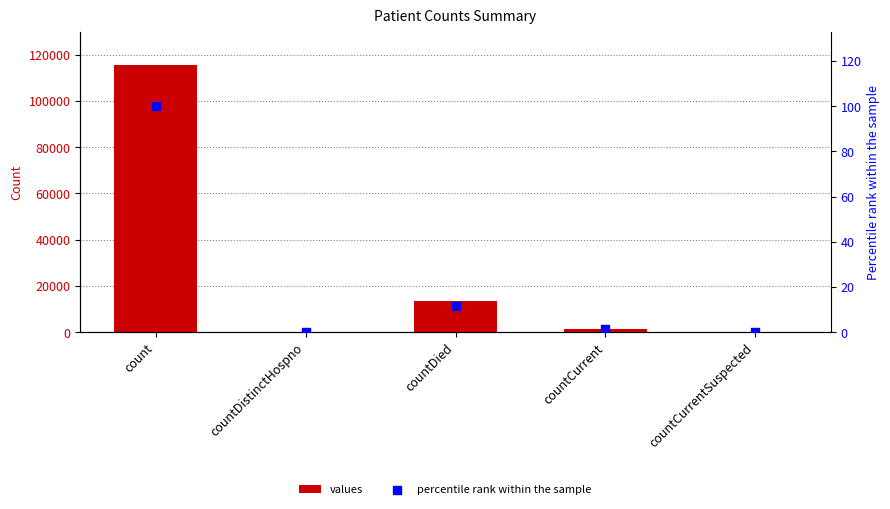

Which series has the largest total across all categories?

values